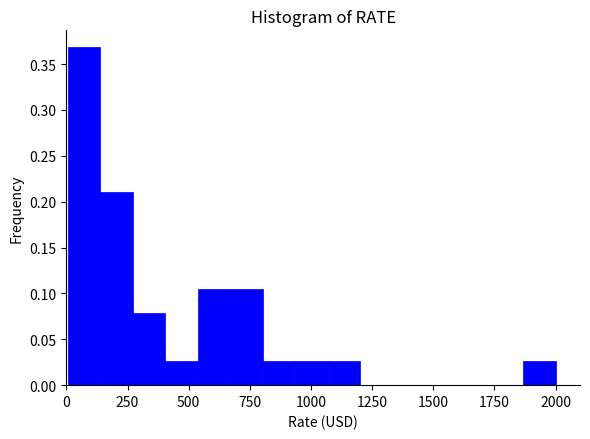

Read against the x-axis, roughly where is the centre of the tallest bar?

50